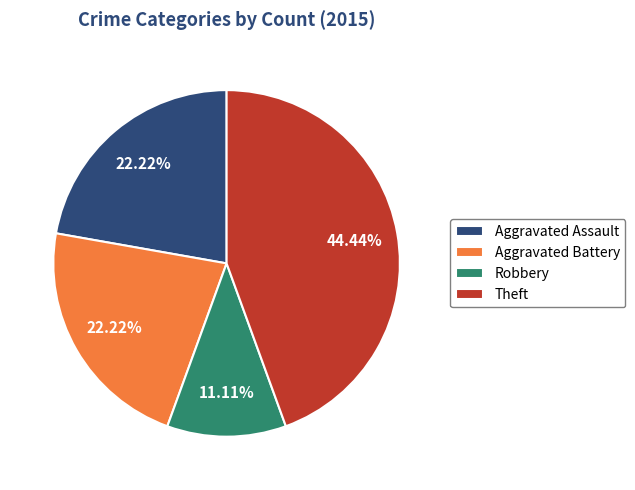

Does Aggravated Assault account for over 50% of the chart?

No